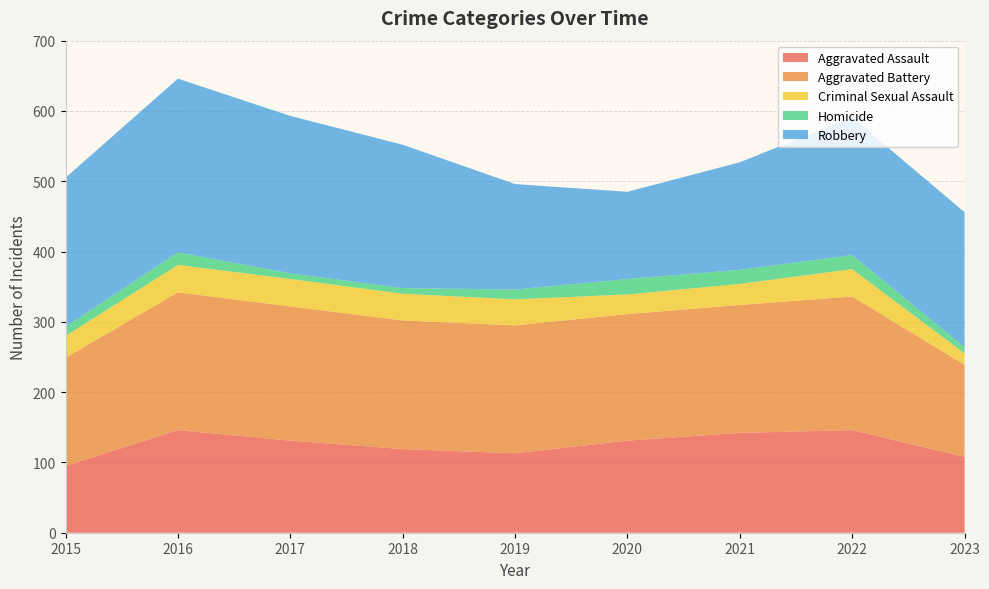

Reading right to left, extract all data points from this chart.

Aggravated Assault: 108	146	142	131	113	119	131	146	95
Aggravated Battery: 131	190	182	180	182	183	191	196	154
Criminal Sexual Assault: 16	39	30	28	37	38	39	39	31
Homicide: 9	20	20	22	14	8	8	18	13
Robbery: 192	196	153	124	150	204	224	247	212